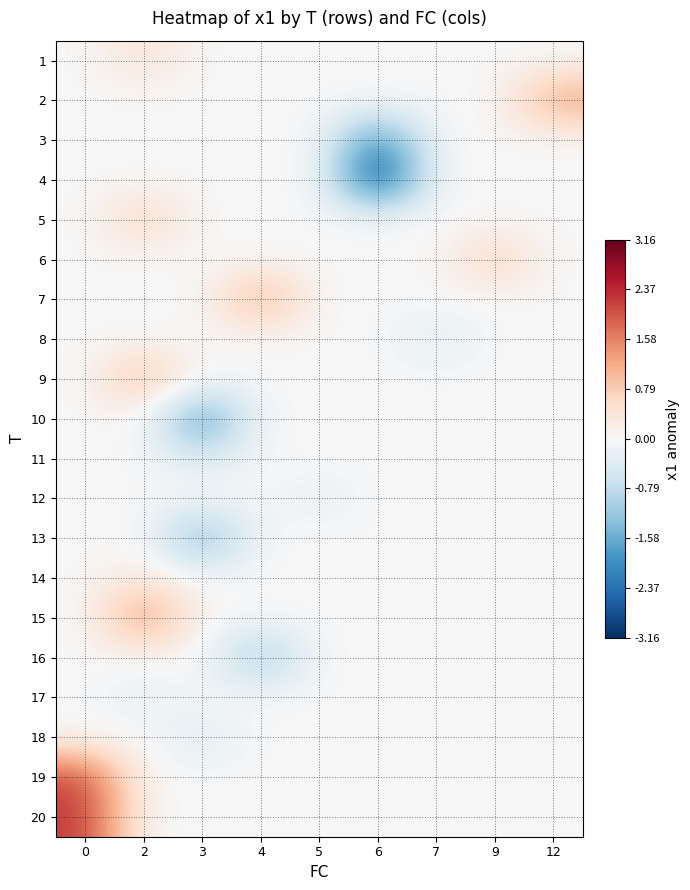

How many distinct data groups are displayed?

20